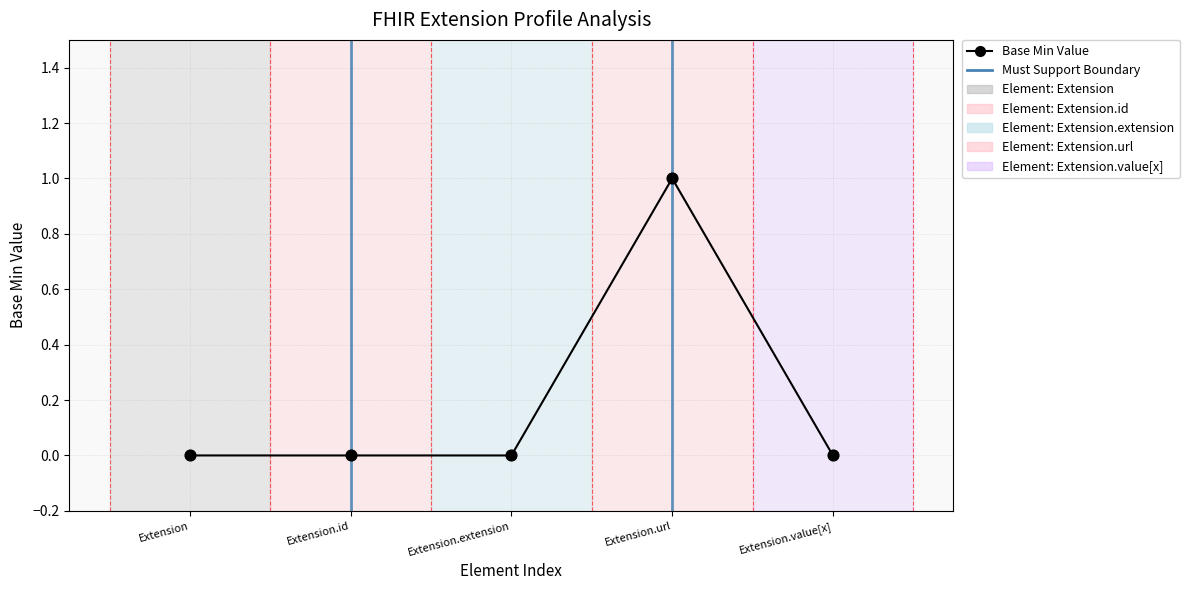

Between Extension.id and Extension.url, which is larger?

Extension.url